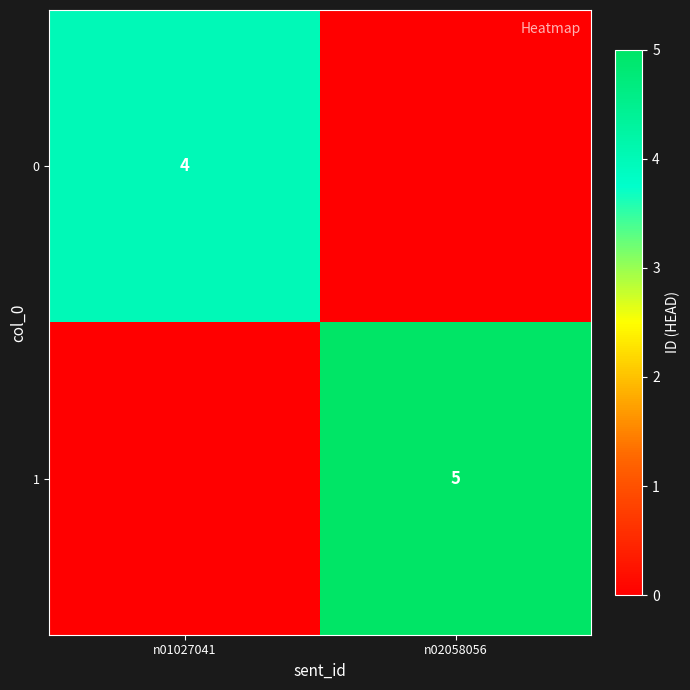

The 1 series shows 9 at n02058056. True or false?

False